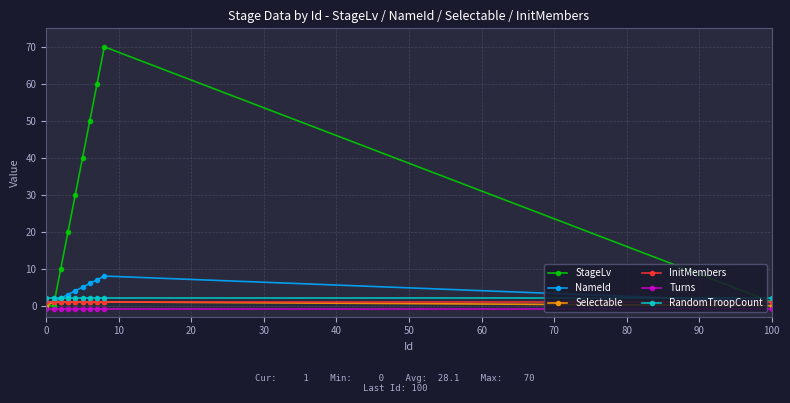

Which series has the largest range (max minus min)?

StageLv